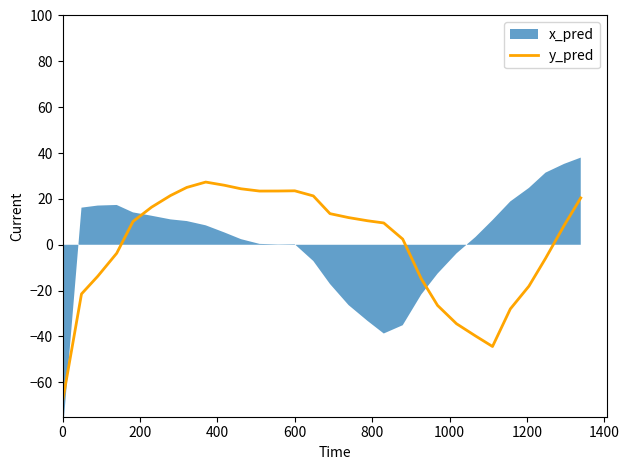

Does the chart have visible grid lines?

No